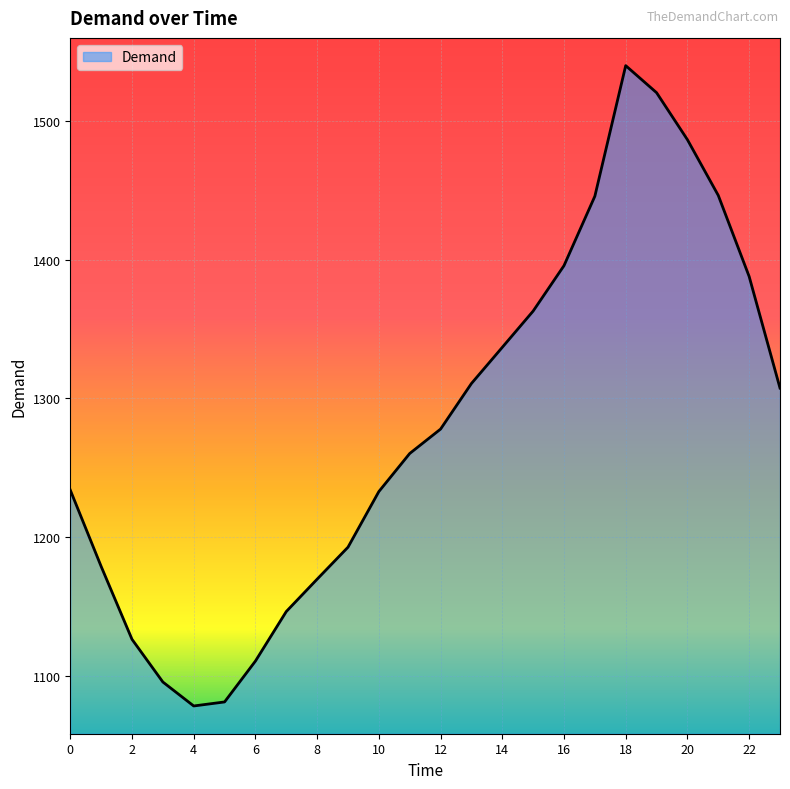

What is the smallest value displayed?

1078.3